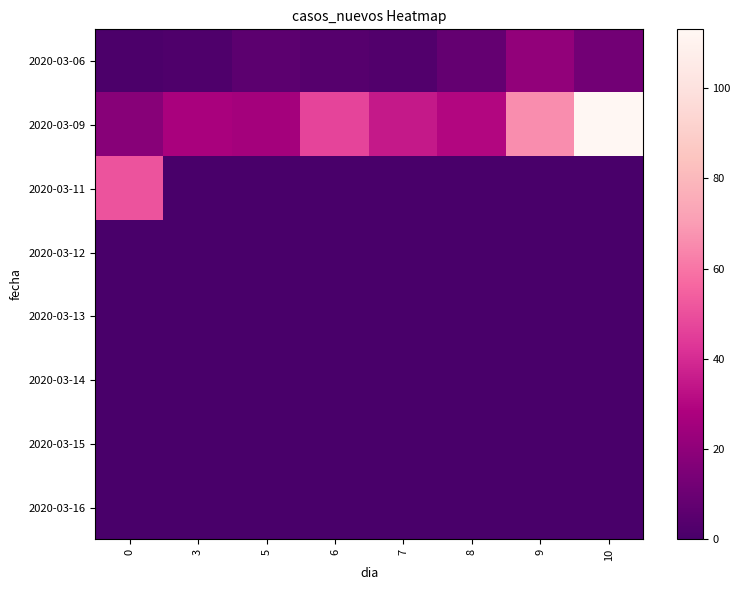

Which series has the largest total across all categories?

2020-03-09